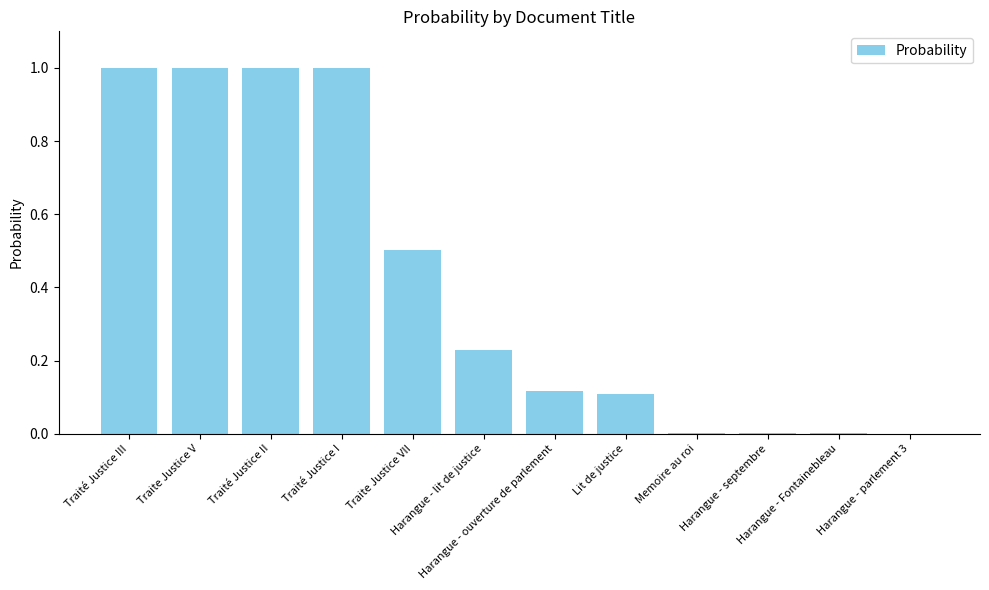

Count the number of data series in this chart.

1